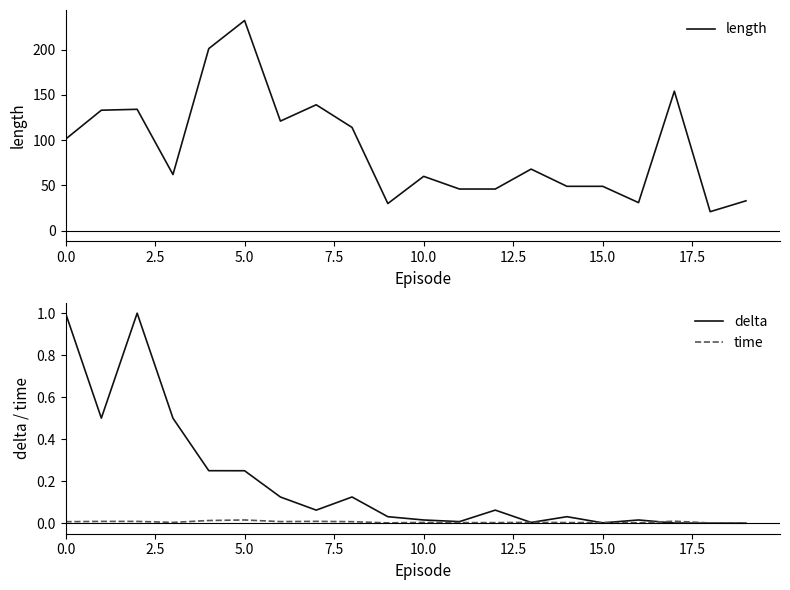

How many lines are shown in the chart?

3